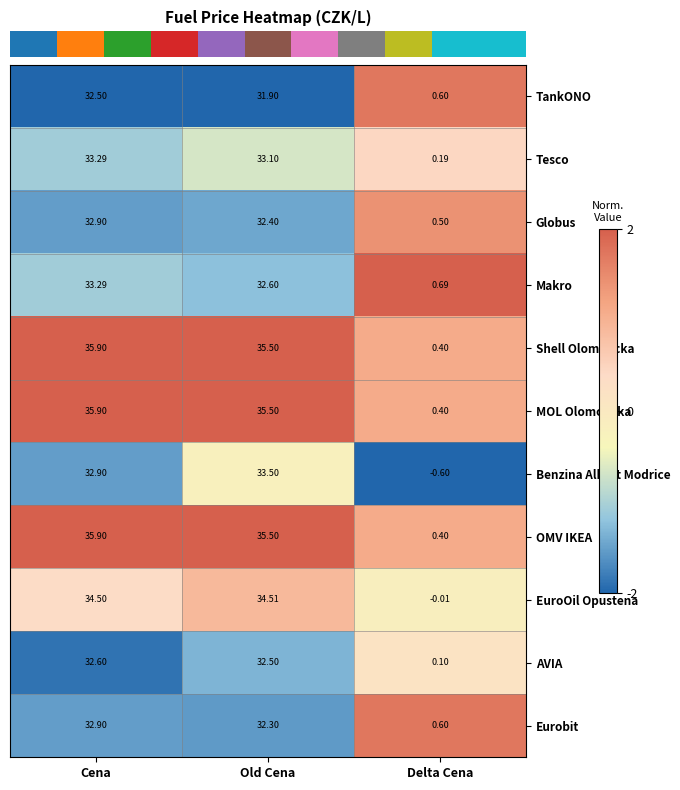

At which label does Eurobit first exceed 32?

Cena